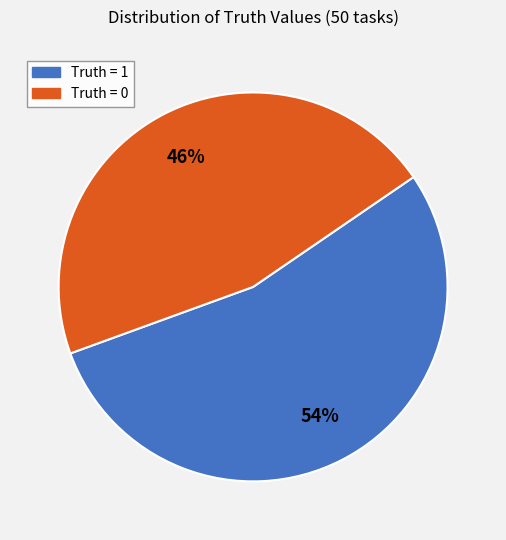

What is the ratio of the value at Truth = 0 to the value at Truth = 1?

0.9